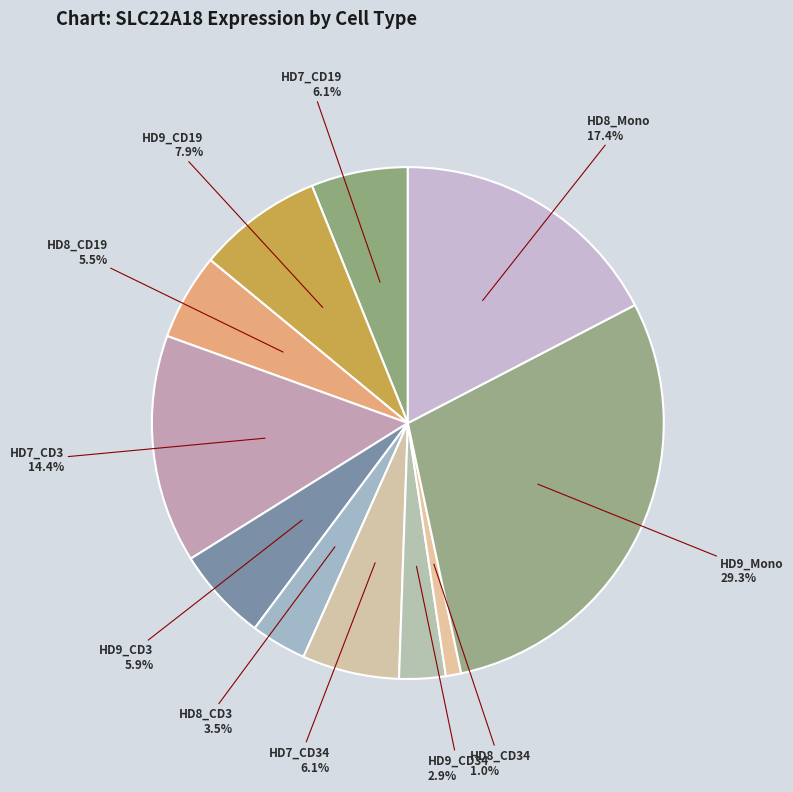

Which category has the smallest portion of the pie?

HD8_CD34